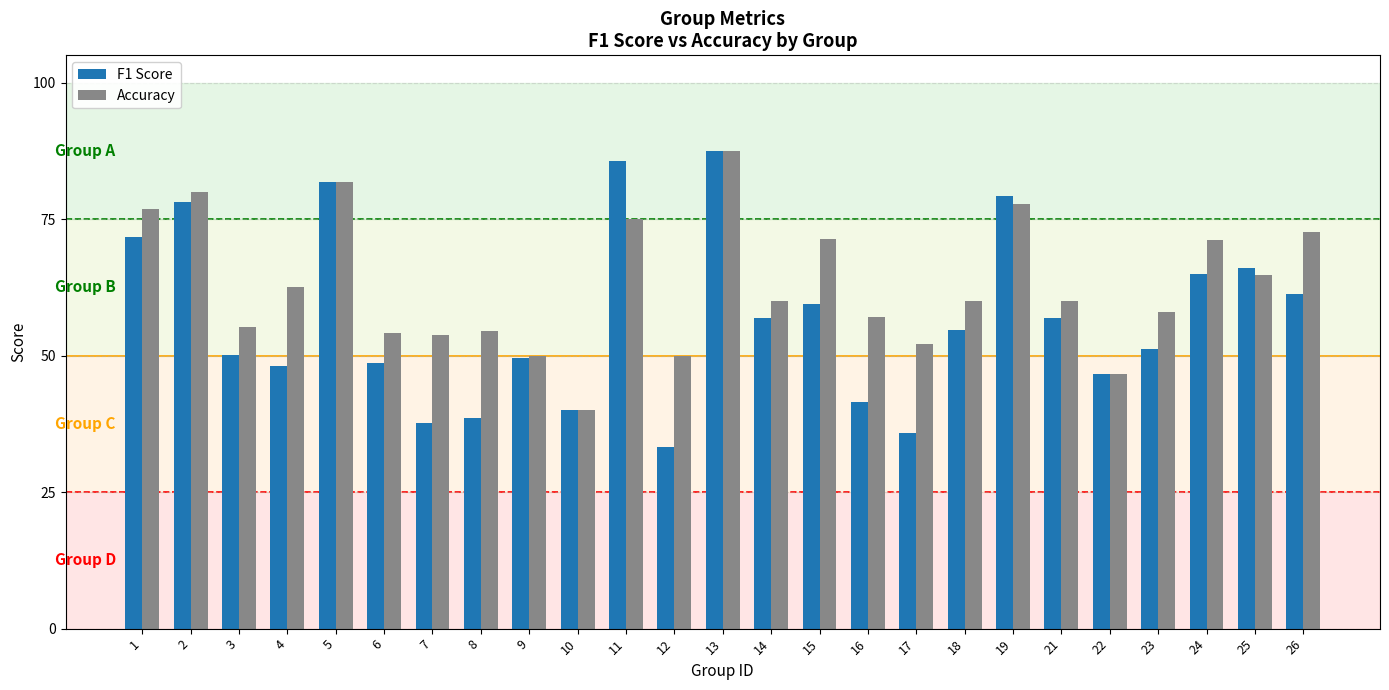

What is the total value across all series at 1?

1.5